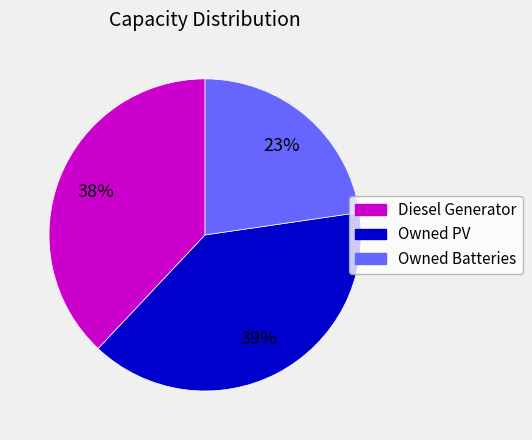

The Owned Batteries slice represents 8% of the pie. True or false?

False